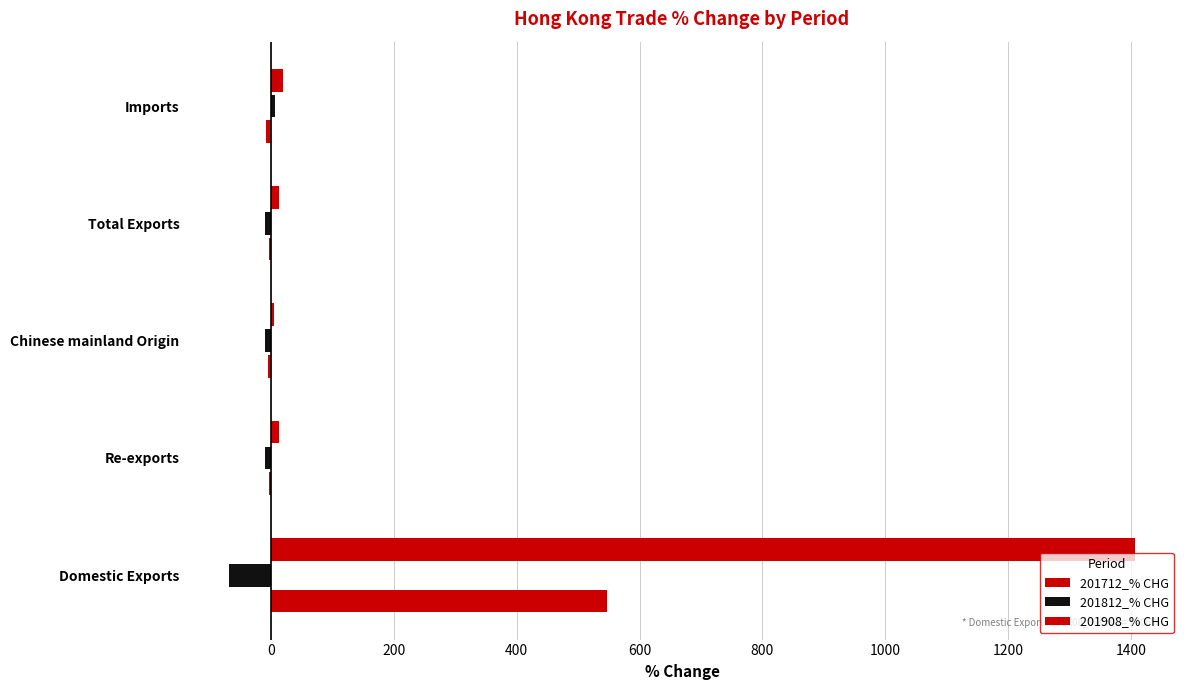

How many data points in 201908_% CHG are above 13?

3